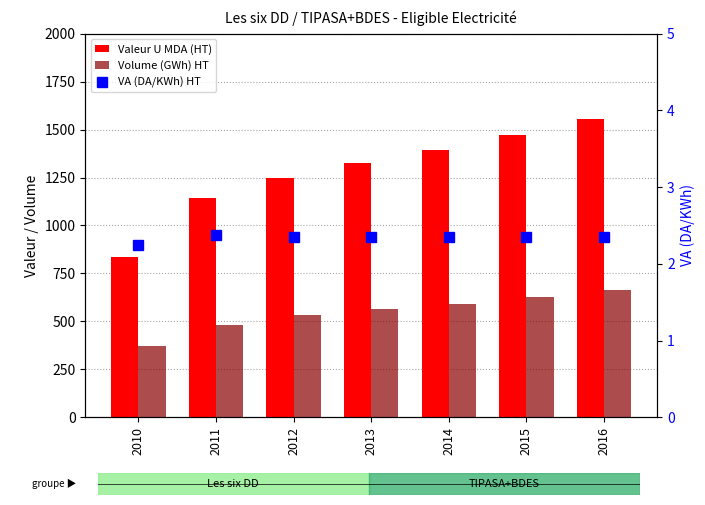

Which series has the widest spread of values?

Valeur U MDA (HT)